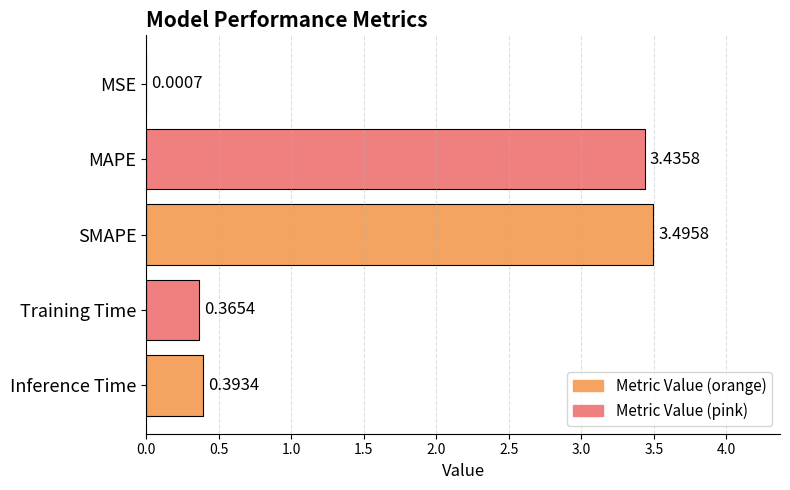

At which category does the chart reach its peak across all series?

SMAPE